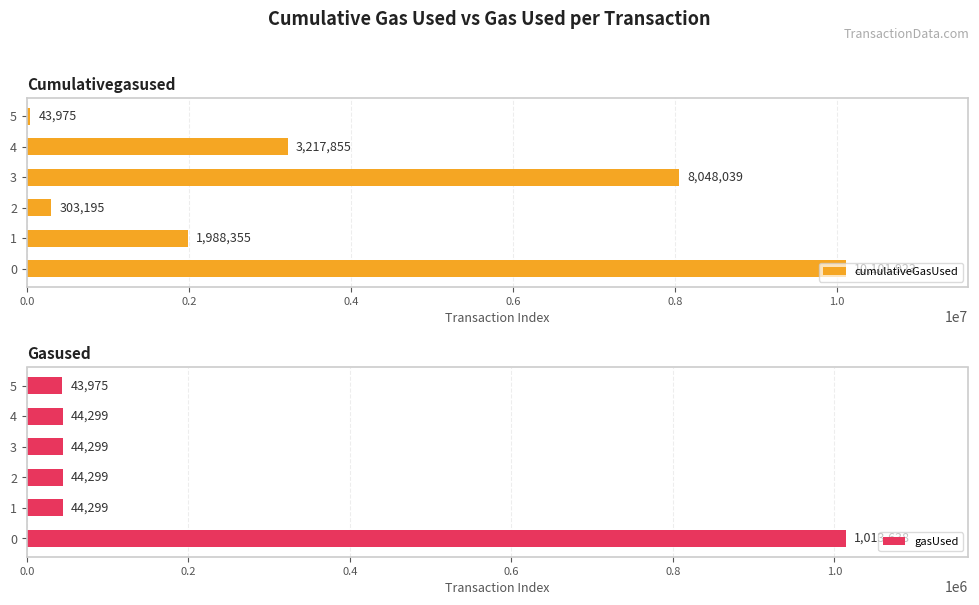

What value does the cumulativeGasUsed series have at 3, to the nearest 10?

8048040